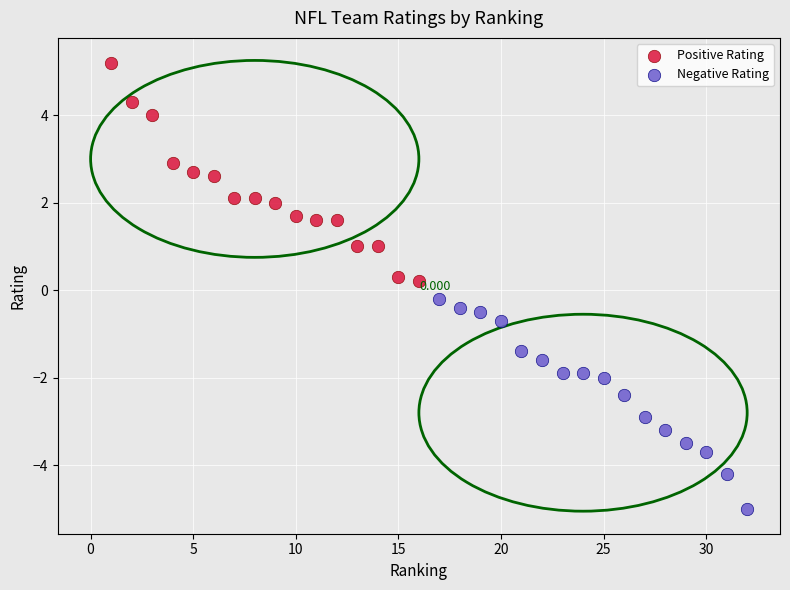

Which series contains the lowest Y value?

Negative Rating